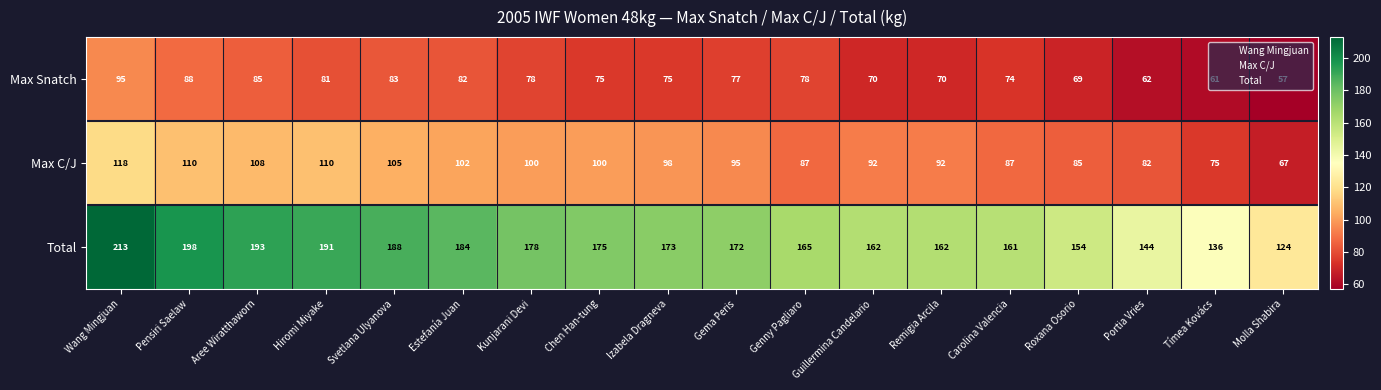

What is the total value across all series at Chen Han-tung?

350